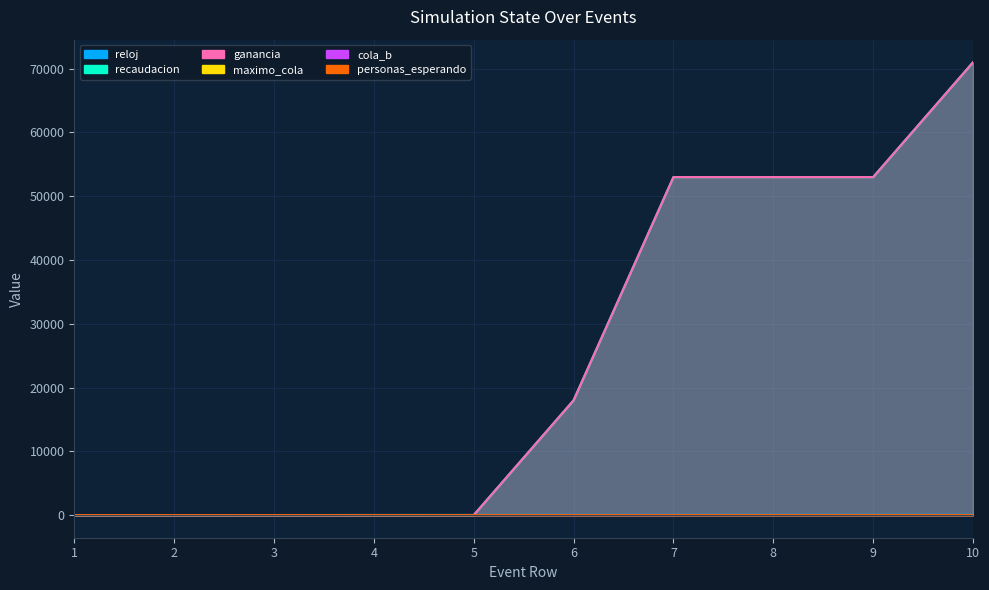

Which series has the widest spread of values?

recaudacion